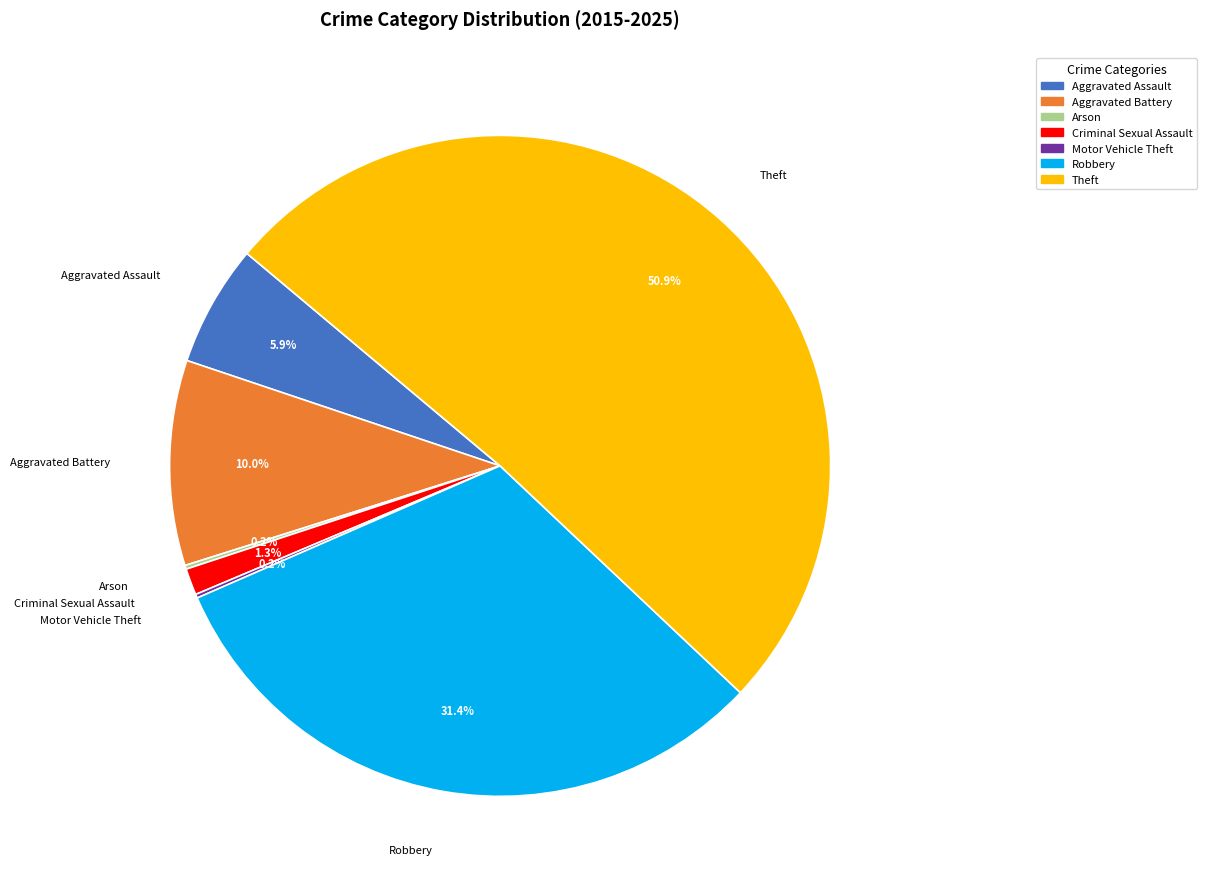

Which category accounts for the majority?

Theft